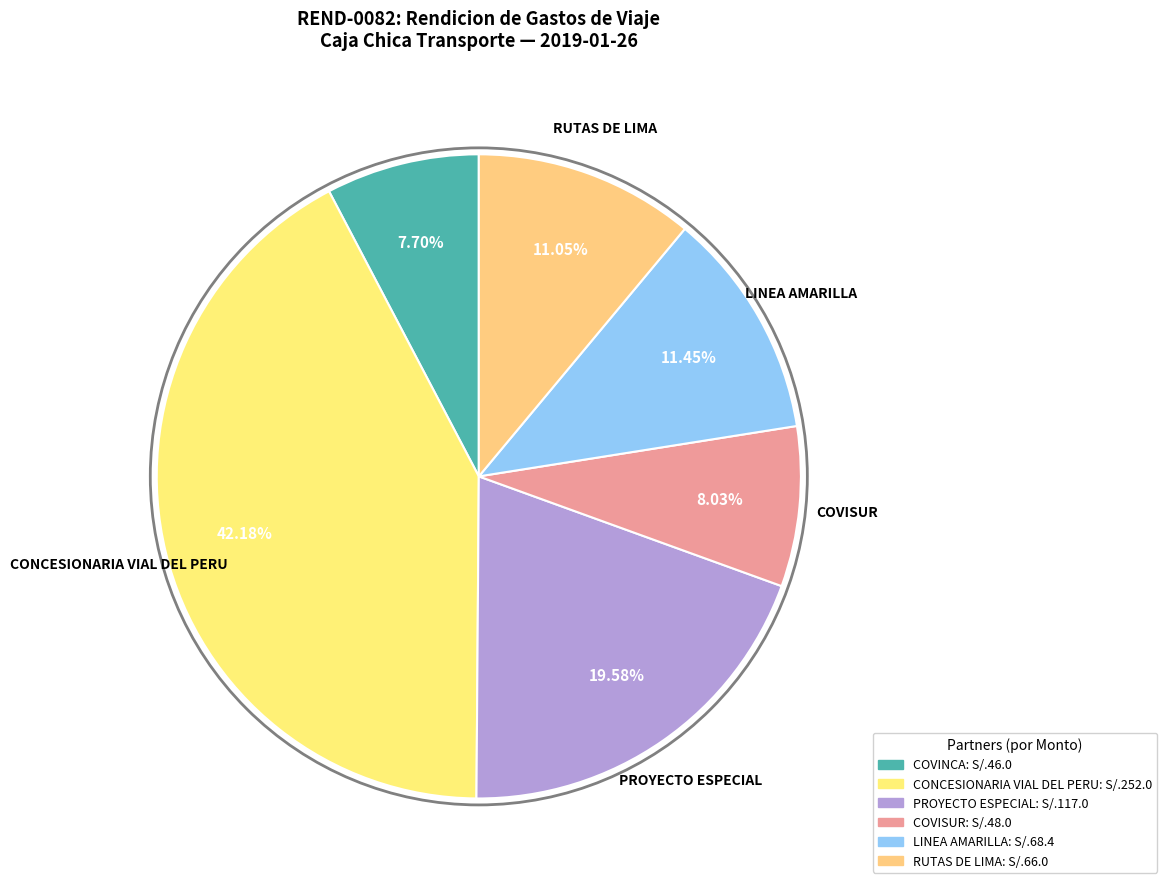

Count the number of slices in the pie.

6